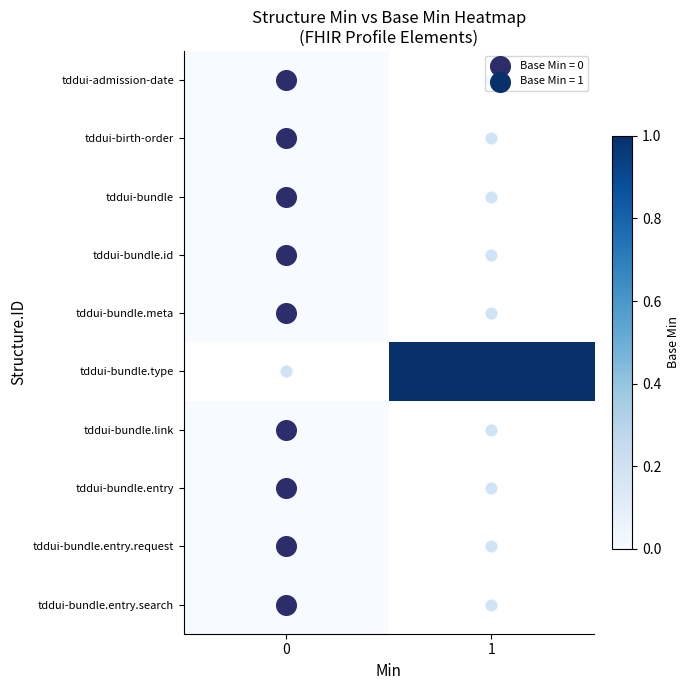

How many distinct data groups are displayed?

10